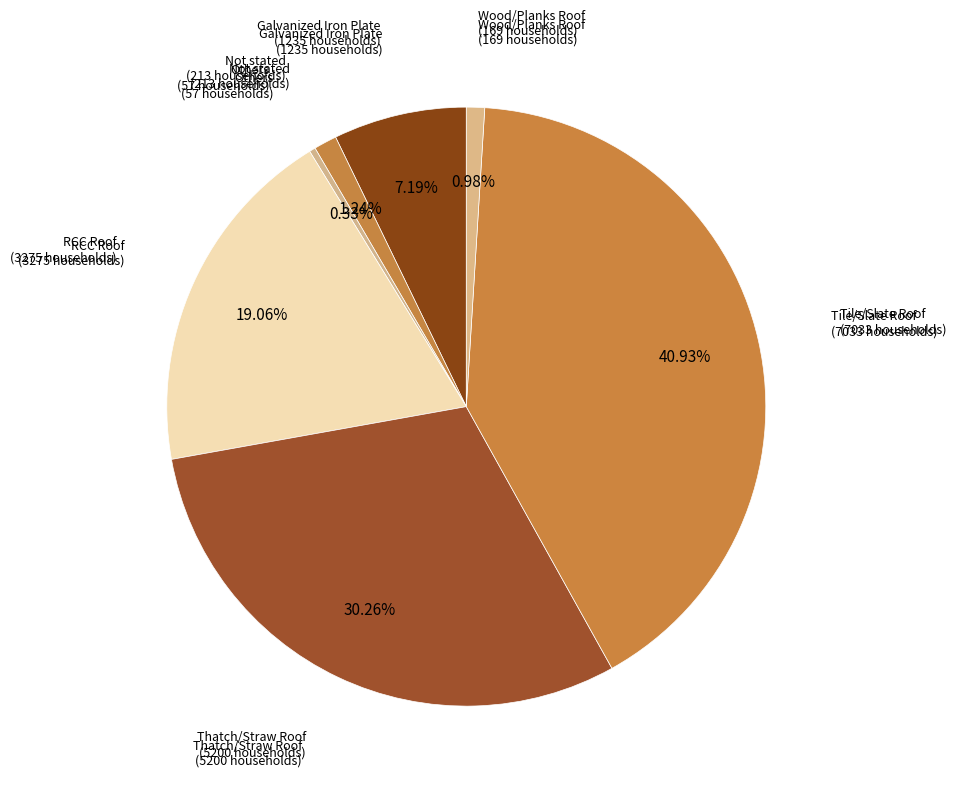

Count the number of slices in the pie.

7